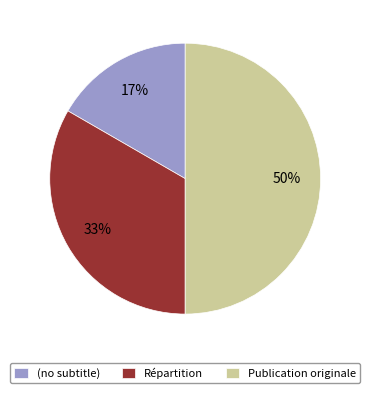

How many slices are in this pie chart?

3